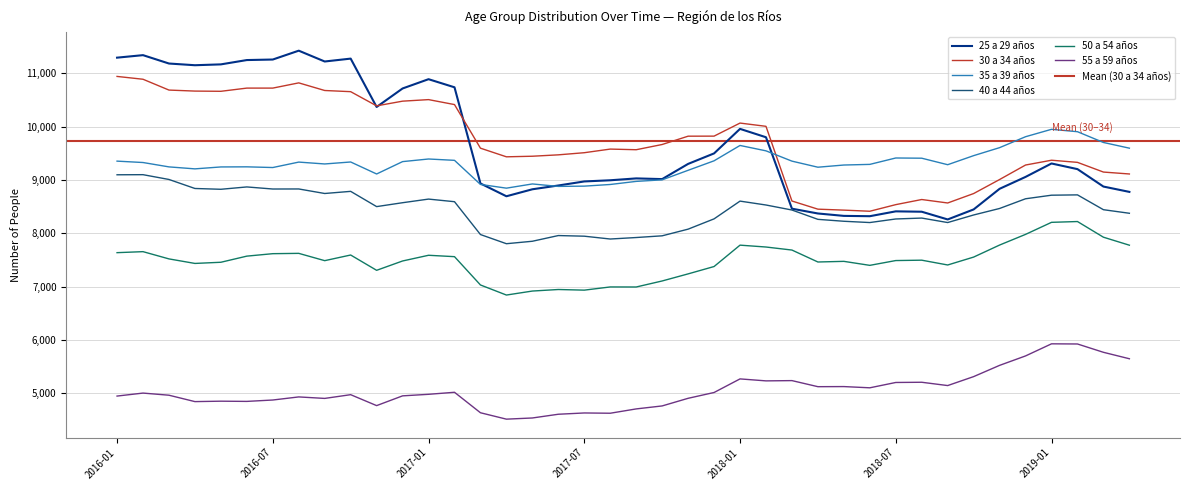

Which series has the widest spread of values?

25 a 29 años